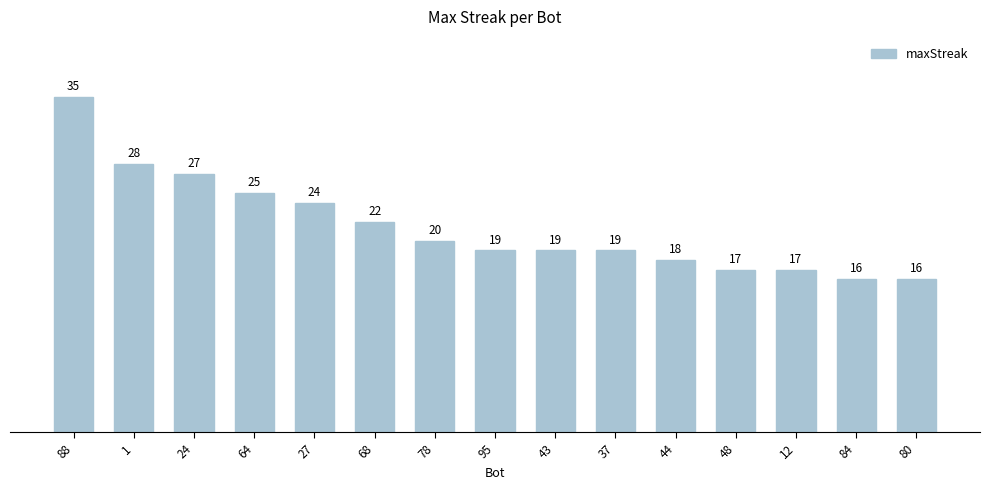

The value at 37 is 9. True or false?

False